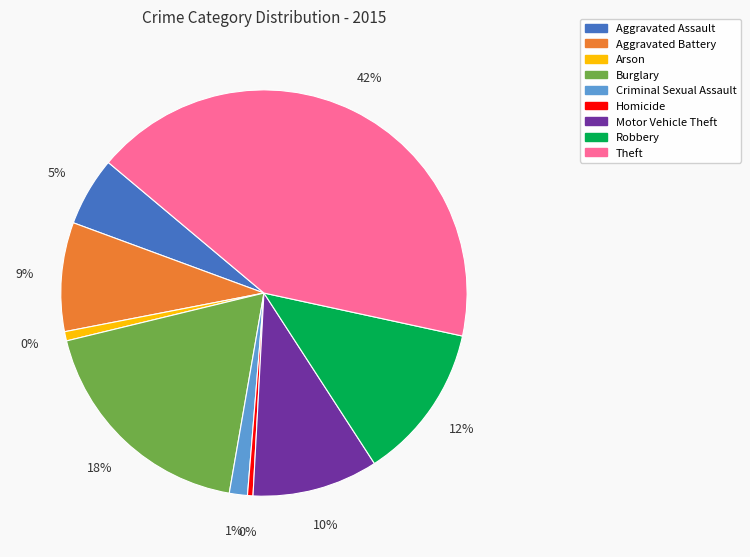

To the nearest percent, what percentage of the pie is Theft?

42%